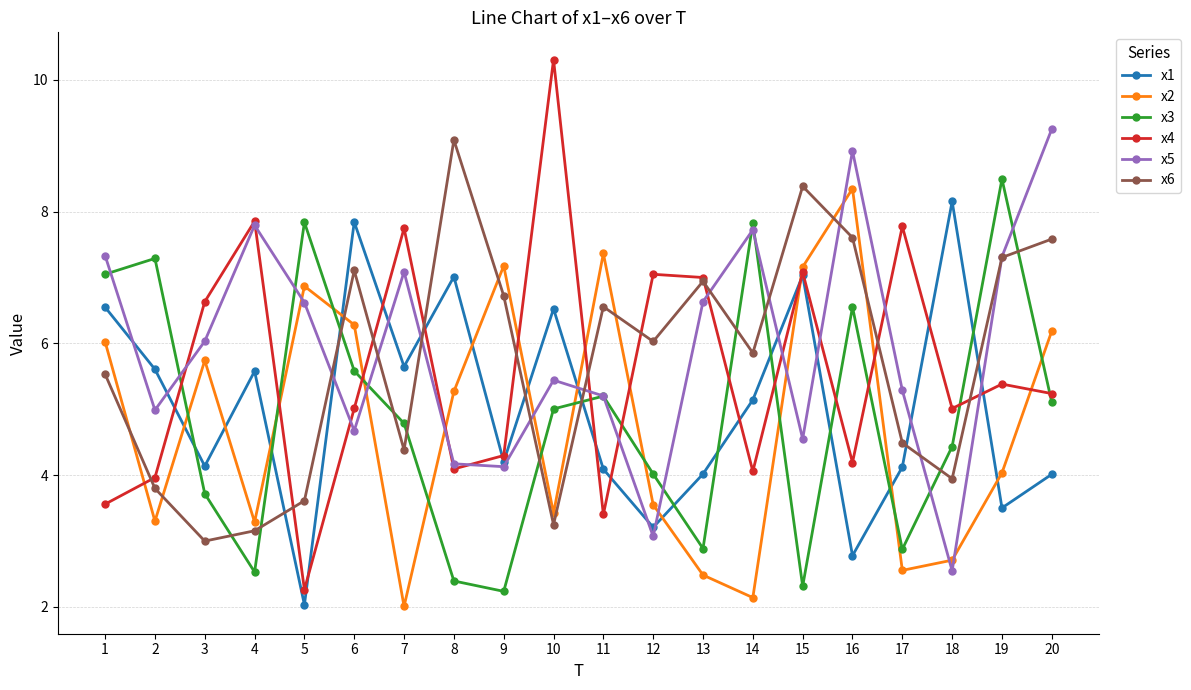

What are all the series names shown in the legend?

x1, x2, x3, x4, x5, x6